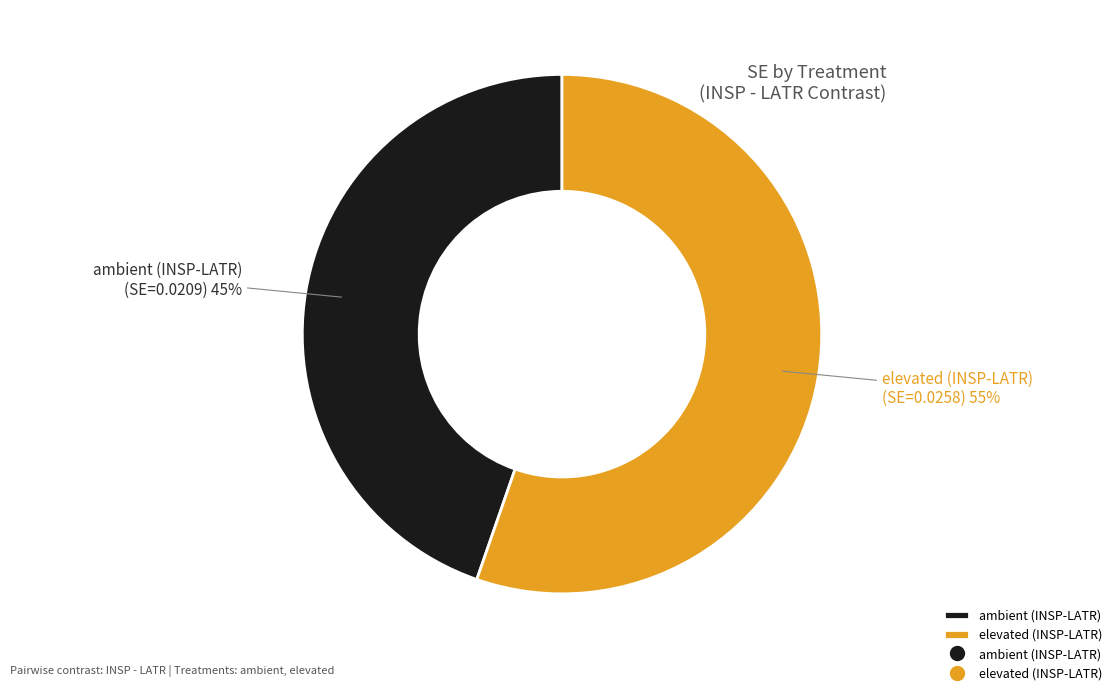

To the nearest percent, what is the combined percentage of ambient (INSP-LATR) and elevated (INSP-LATR)?

100%